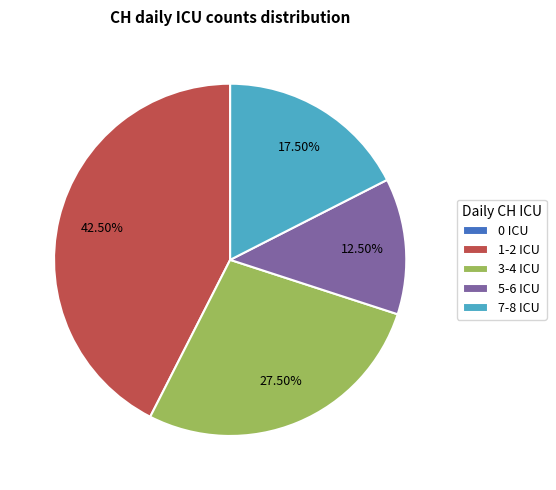

Which has a higher value, 3-4 ICU or 1-2 ICU?

1-2 ICU